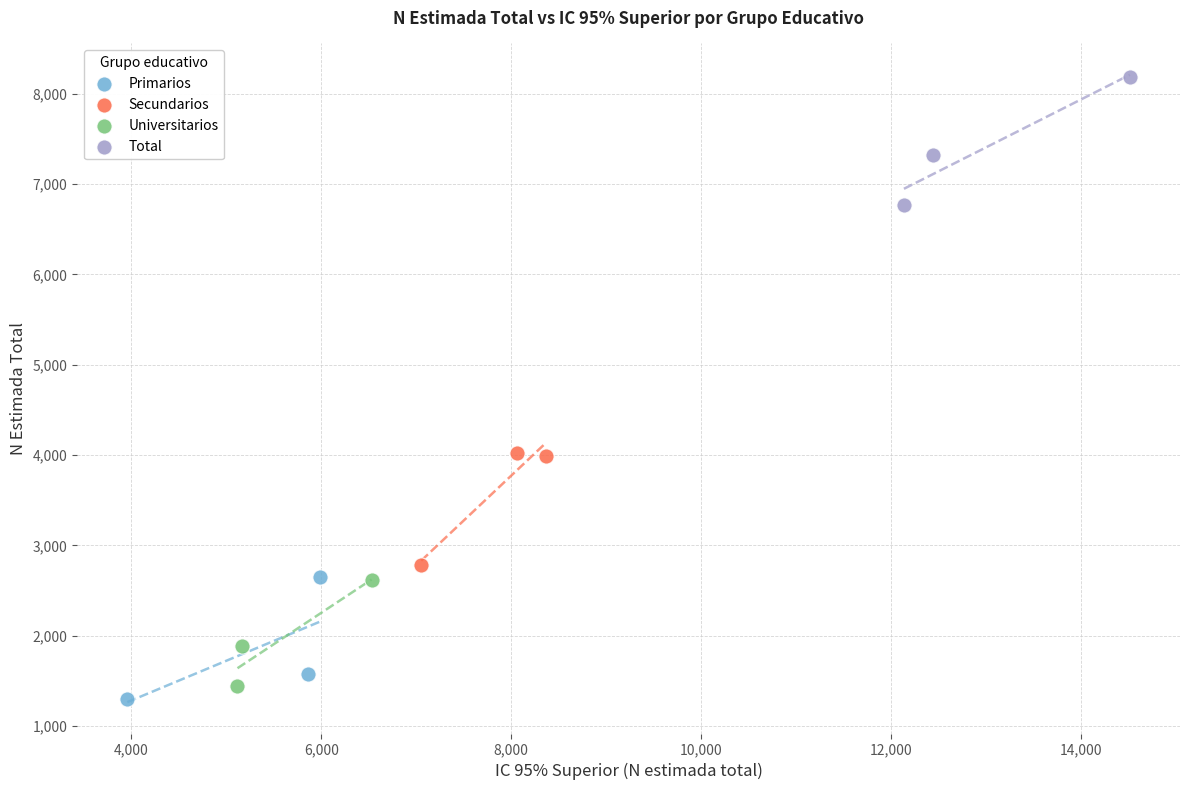

Which series contains the highest Y value?

Total